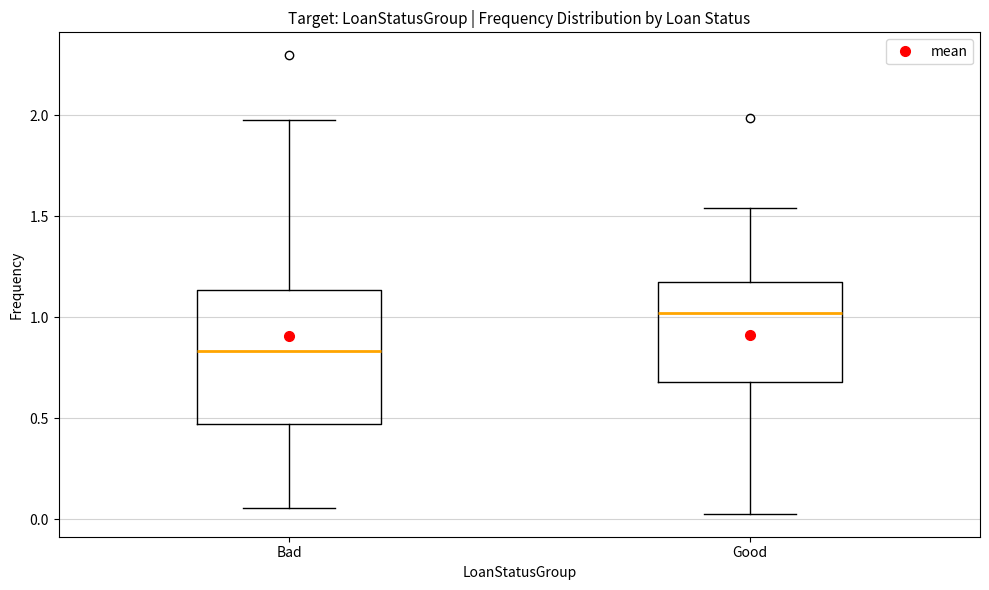

Reading left to right, transcribe this box plot: for each box, give where its median line is, the range the box spans, and where its two whiskers end, as read against the y-axis. The values are not printed on the chart, so give them approximately, as read against the axis.

Bad: median 0.85, box 0.45 to 1.15, whiskers 0.05 to 2.00
Good: median 1.00, box 0.70 to 1.15, whiskers 0.05 to 1.55